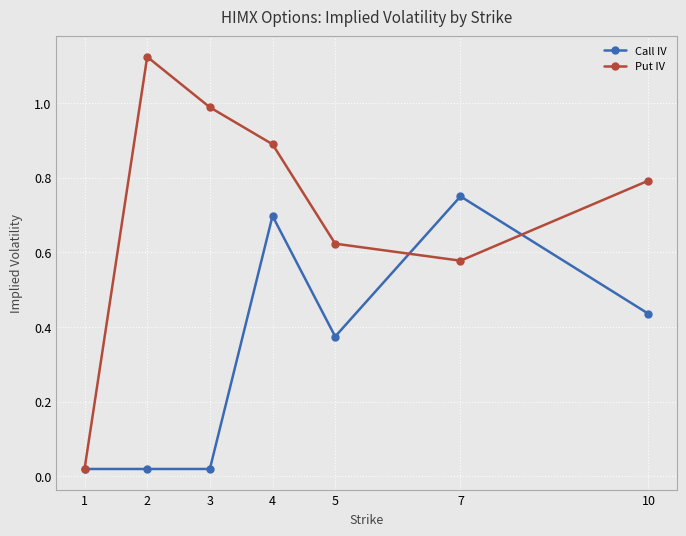

Does the chart display data point markers on the line(s)?

Yes